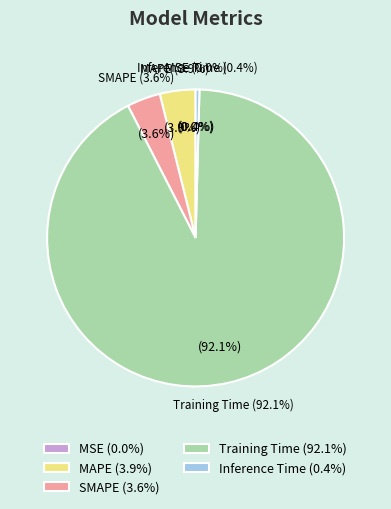

Rank the categories by value from highest to lowest.

Training Time, MAPE, SMAPE, Inference Time, MSE